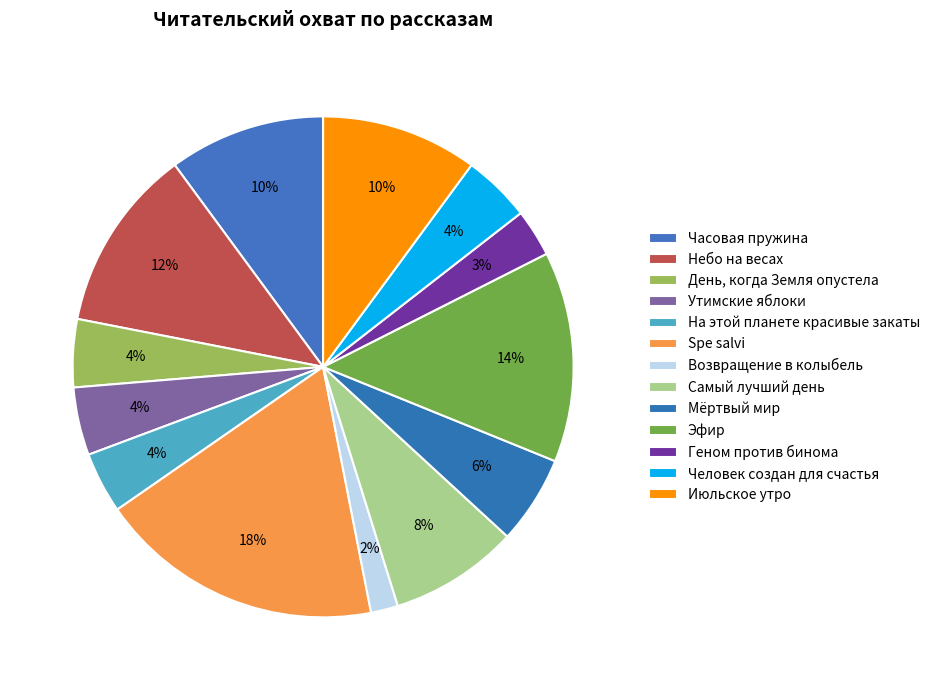

How many slices are in this pie chart?

13